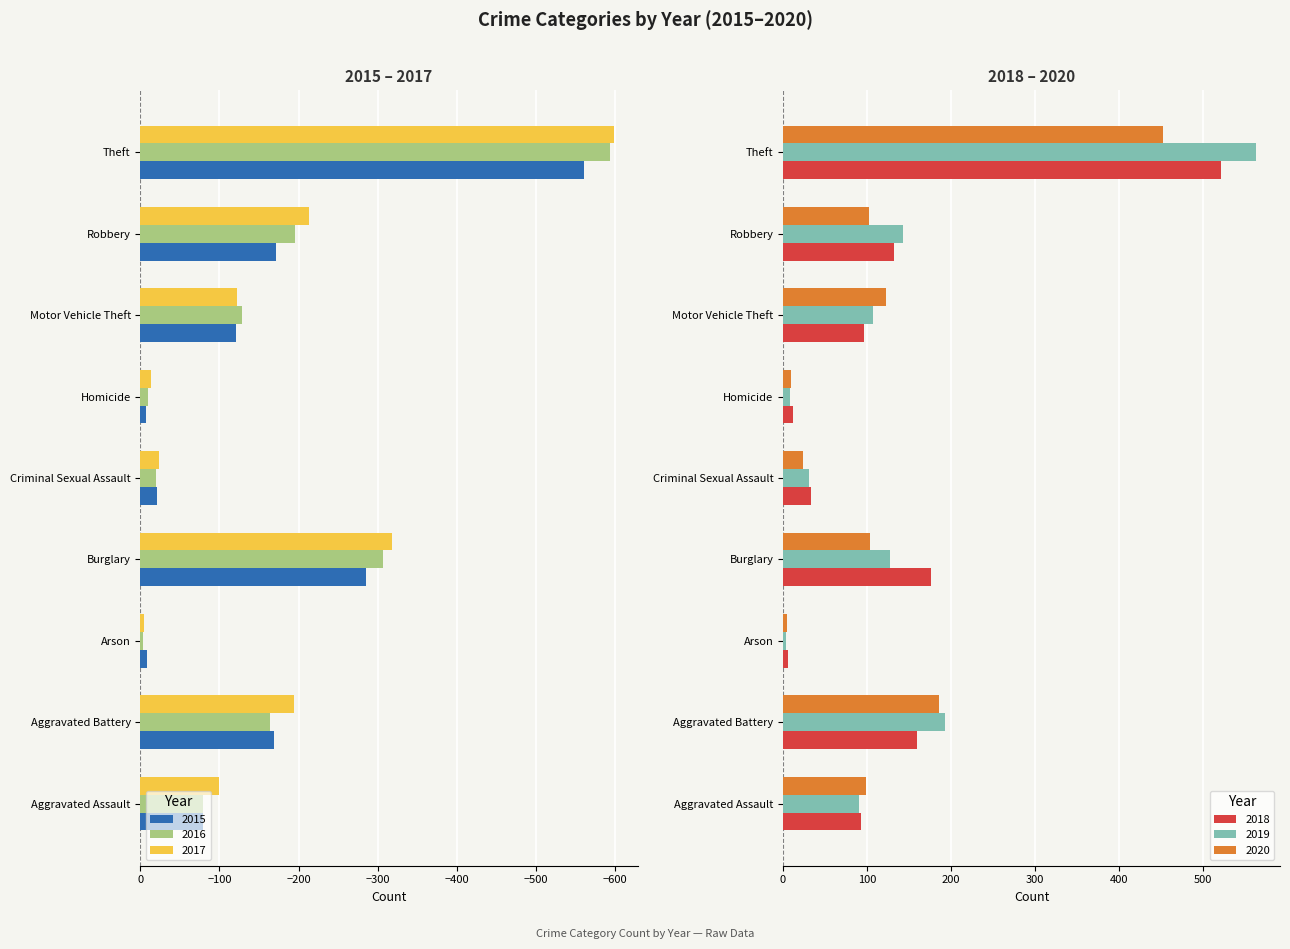

How many values in the 2020 series exceed 102?

4